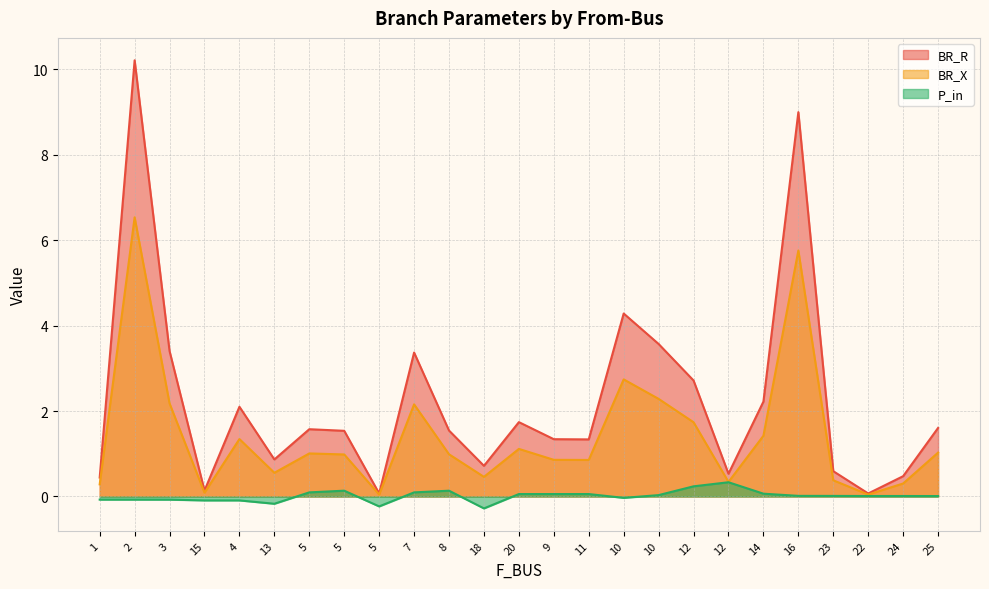

What is the label of the 14th point from the left?

9